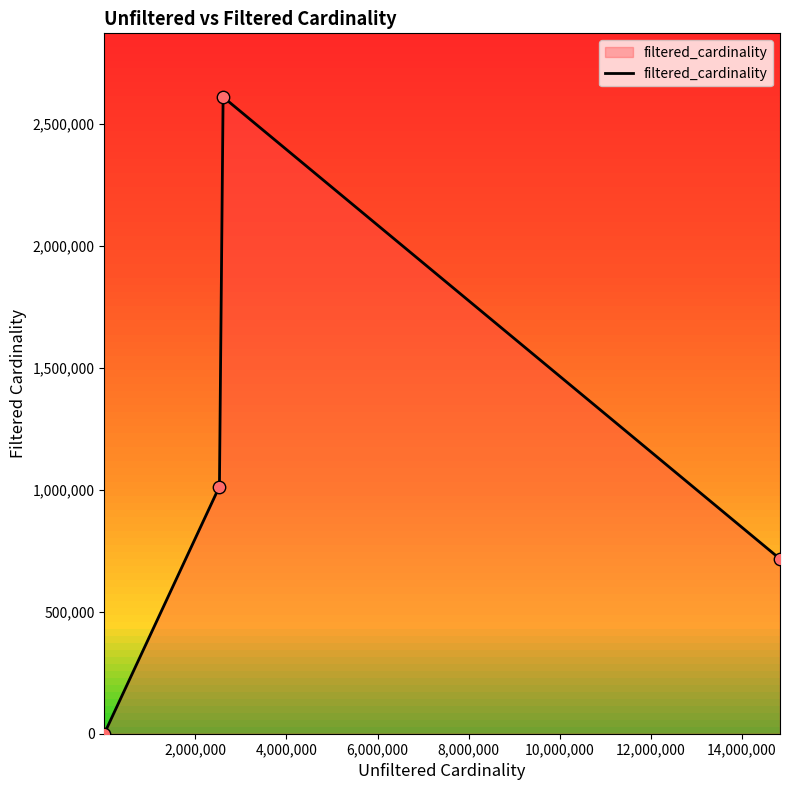

What is the greatest value displayed?

2609129